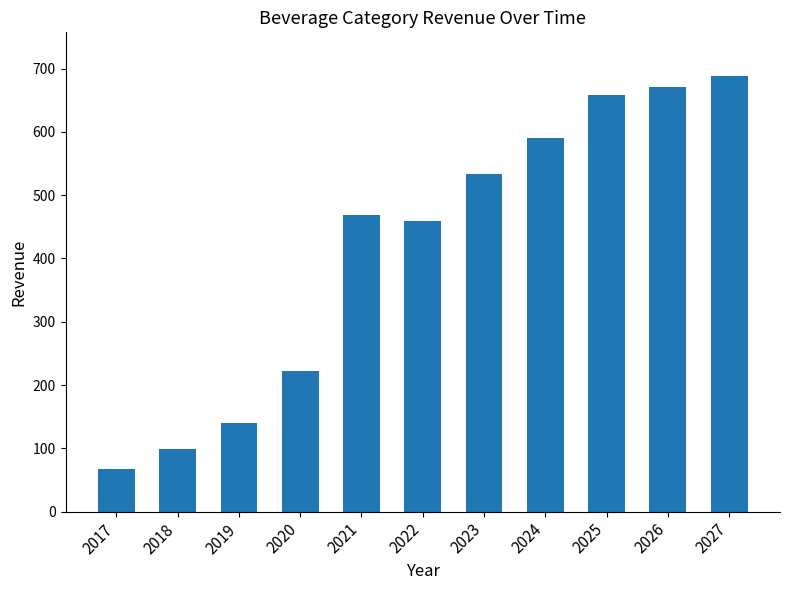

Reading left to right, list all the values displayed in this chart.

2017=67.6	2018=99.4	2019=140.5	2020=222.5	2021=468.4	2022=459.0	2023=533.6	2024=590.0	2025=657.5	2026=670.6	2027=688.4